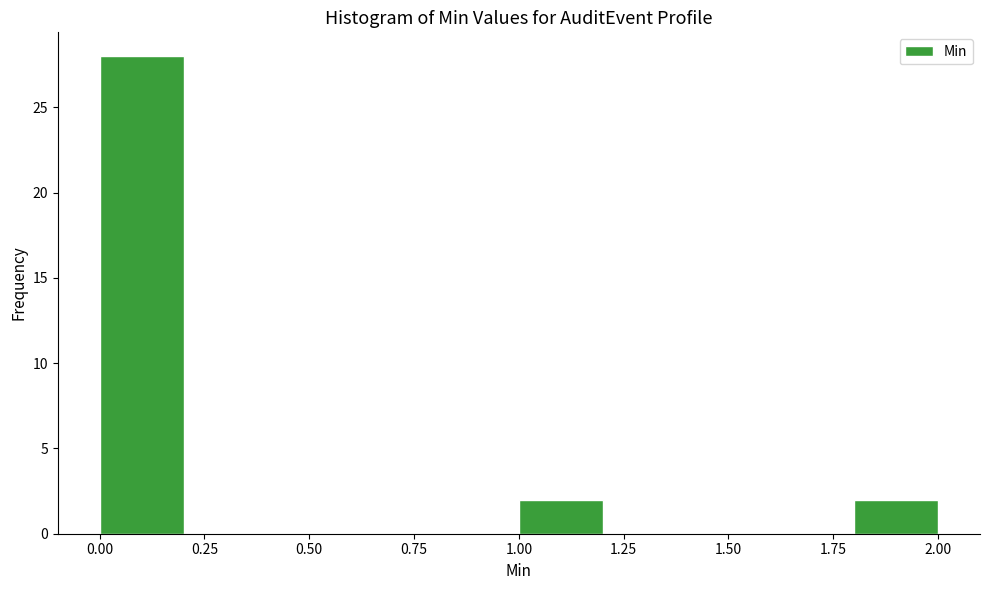

Over which range of the x-axis is the bar tallest?

0.0 to 0.2